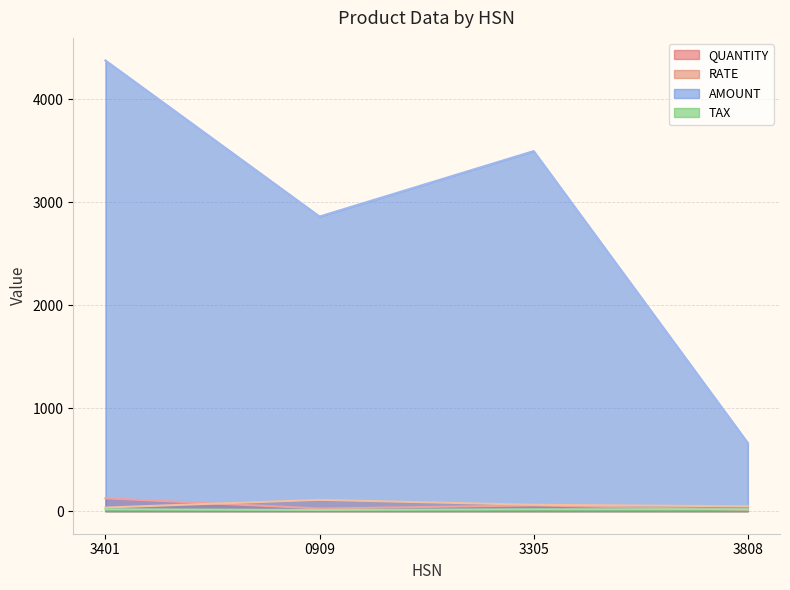

Which series has the widest spread of values?

AMOUNT